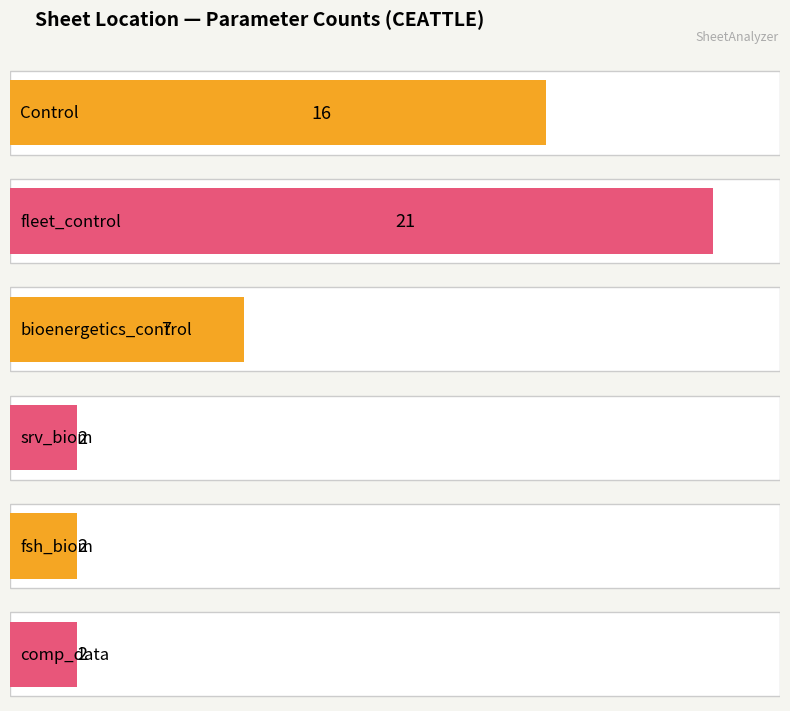

At which category does the chart reach its minimum across all series?

comp_data